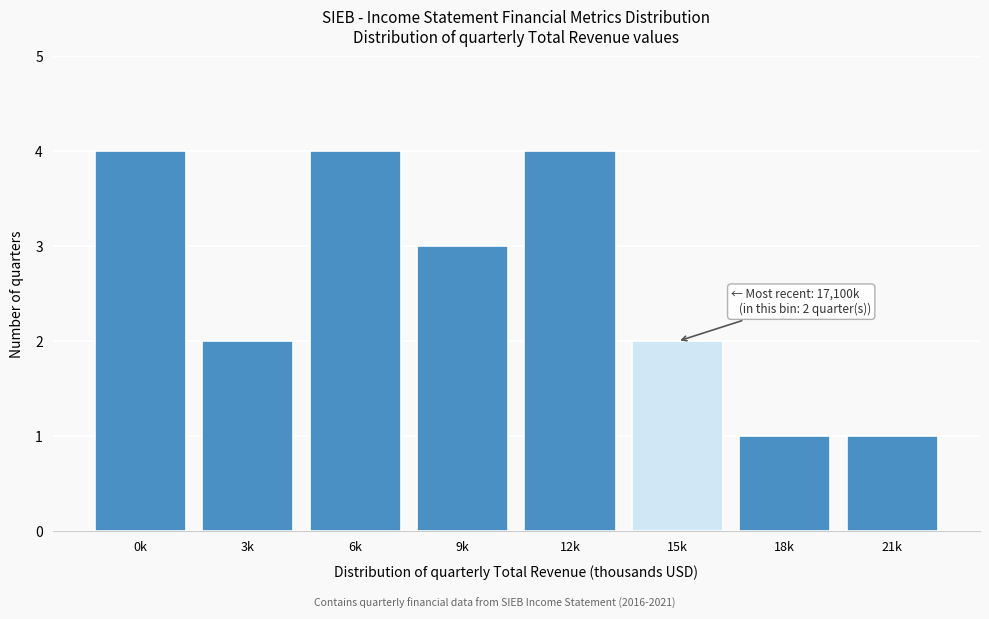

Reading right to left, what are all the values shown in this chart?

21k=1	18k=1	15k=2	12k=4	9k=3	6k=4	3k=2	0k=4